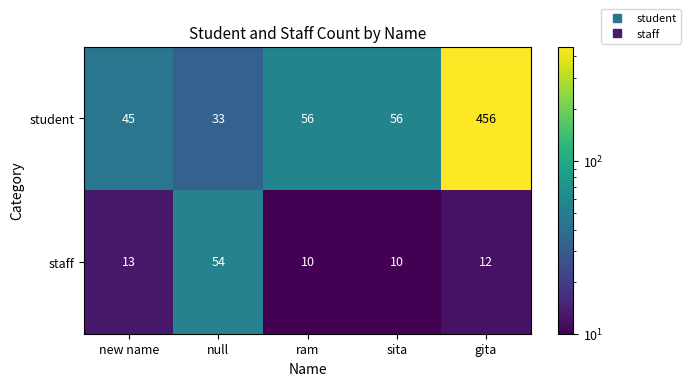

Reading right to left, transcribe all the data shown in this chart.

student: 456	56	56	33	45
staff: 12	10	10	54	13